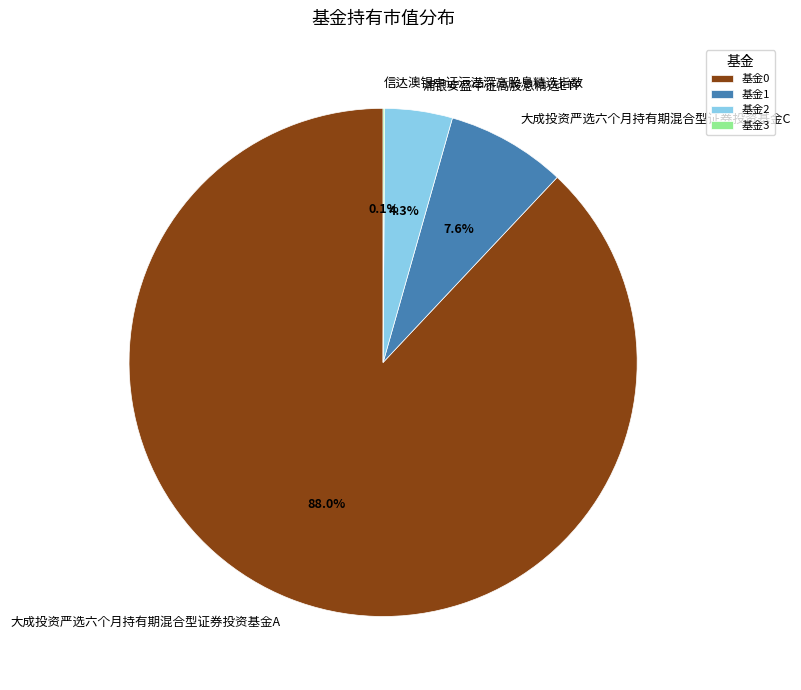

Does 浦银安盛中证高股息精选ETF account for over 50% of the chart?

No